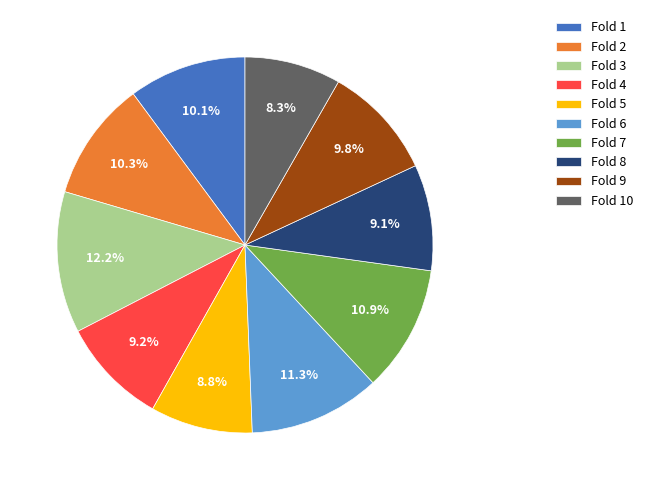

Is the sum of Fold 9 and Fold 8 greater than half?

No